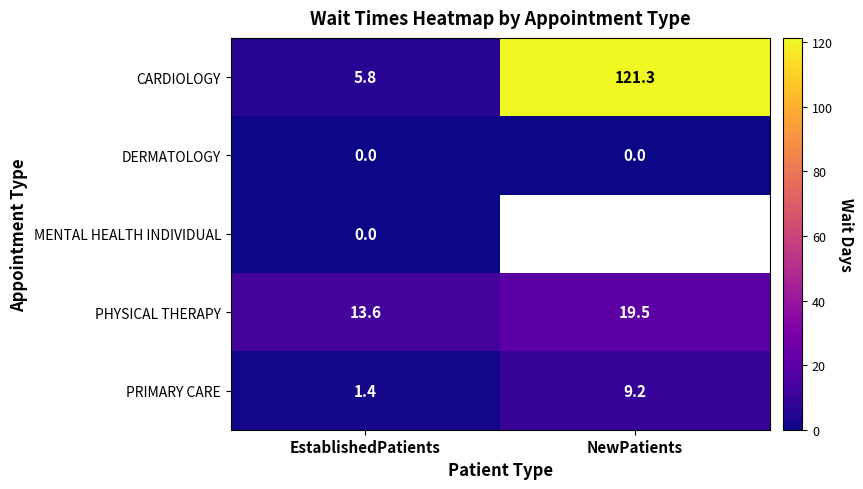

At which label does PHYSICAL THERAPY reach its minimum?

EstablishedPatients